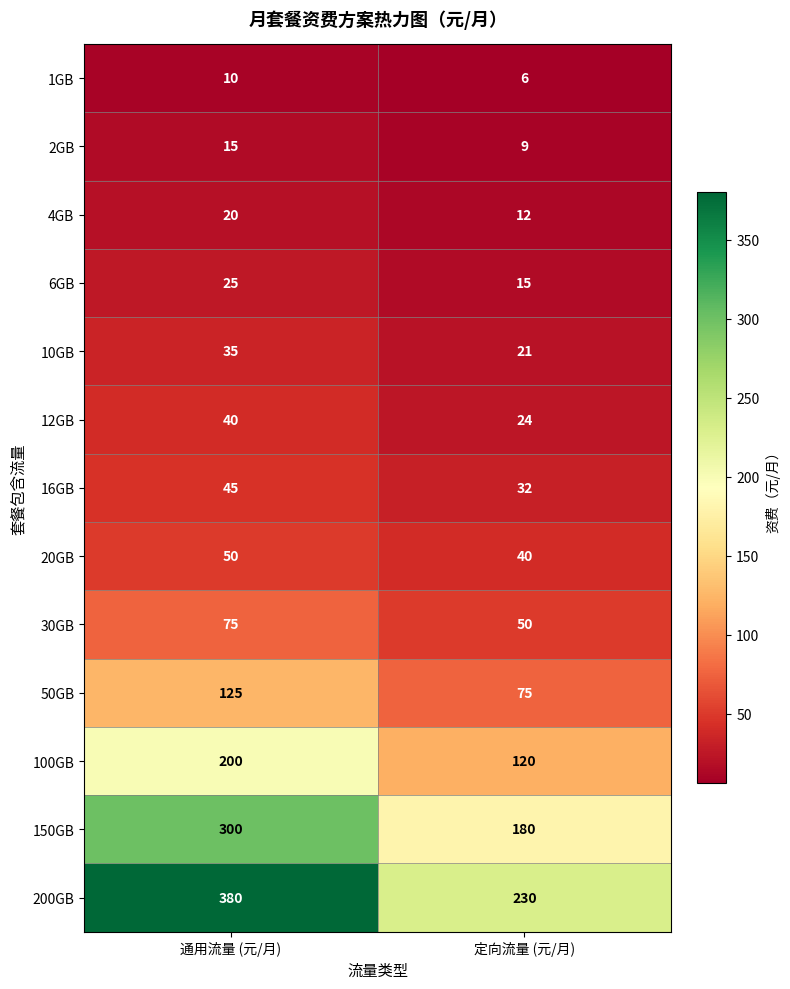

Which series has the widest spread of values?

200GB